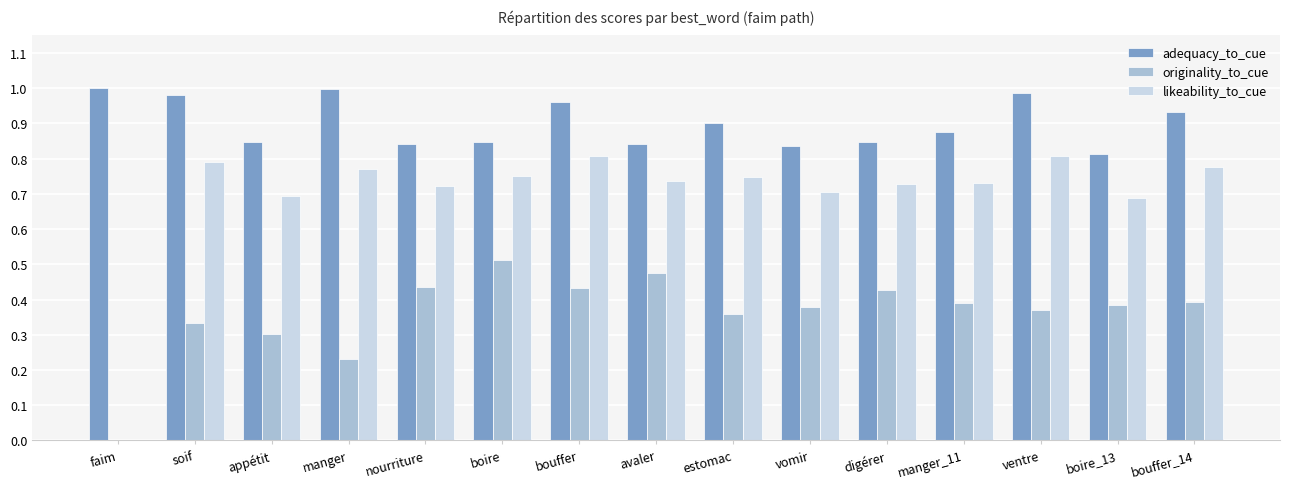

Between boire and vomir, which series saw the biggest shift?

originality_to_cue